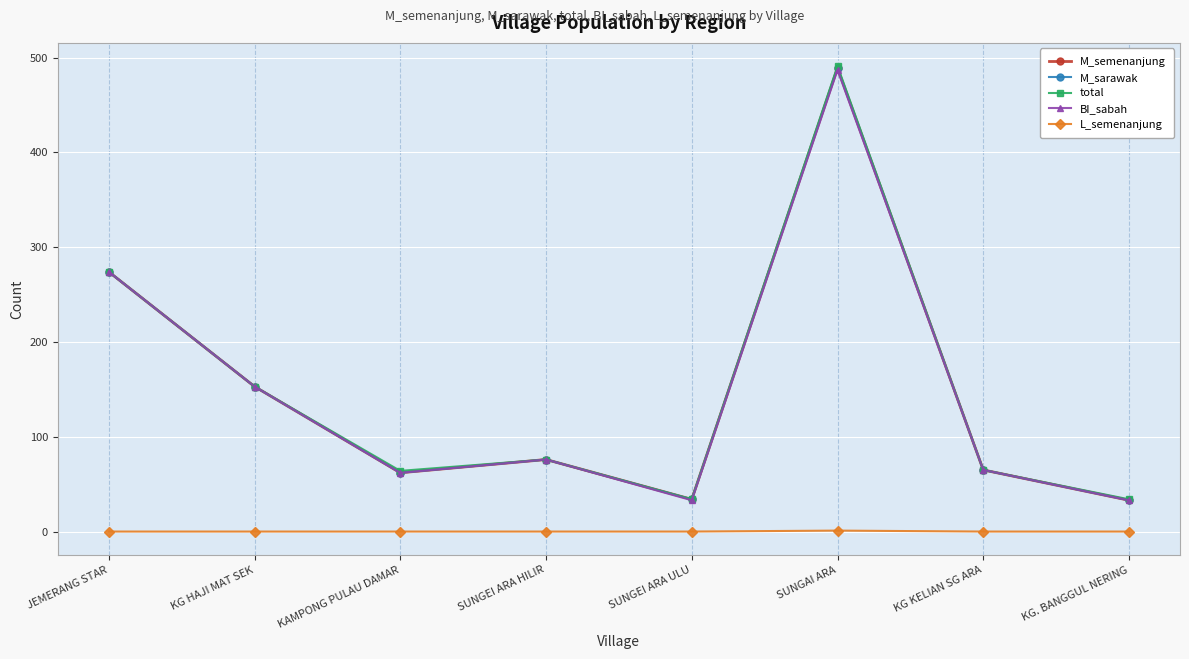

Where does the BI_sabah series first go above 76?

JEMERANG STAR